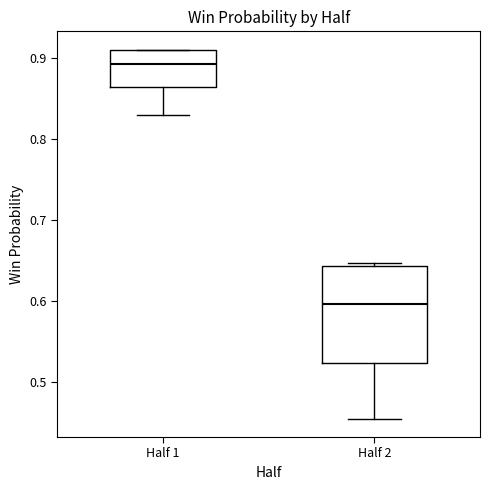

Which box is the tallest, from its lower edge to its upper edge?

Half 2